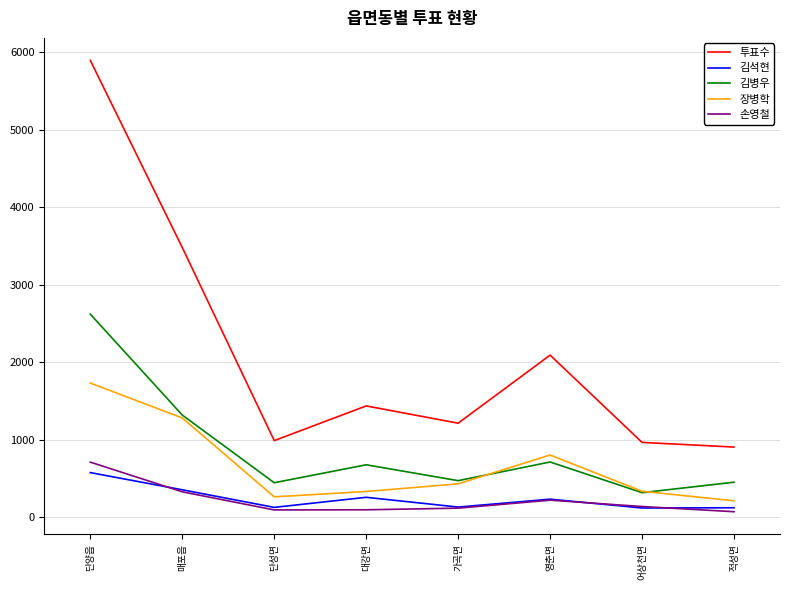

Which series changed the most between 매포읍 and 어상천면?

투표수